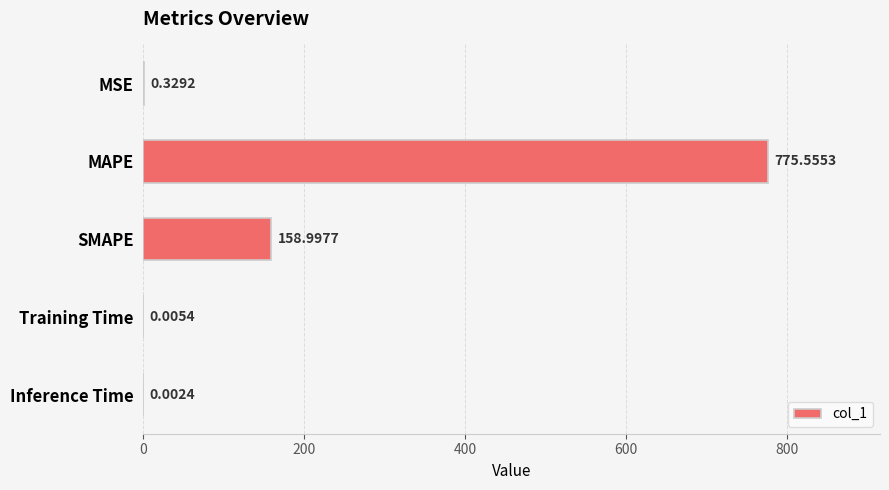

What is the sum of the values at MSE and SMAPE?

159.3